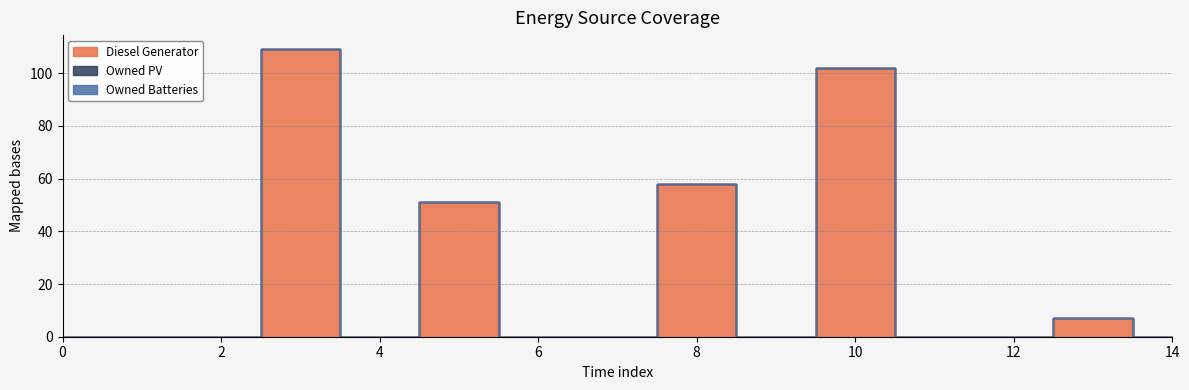

Does the chart display data point markers on the line(s)?

No